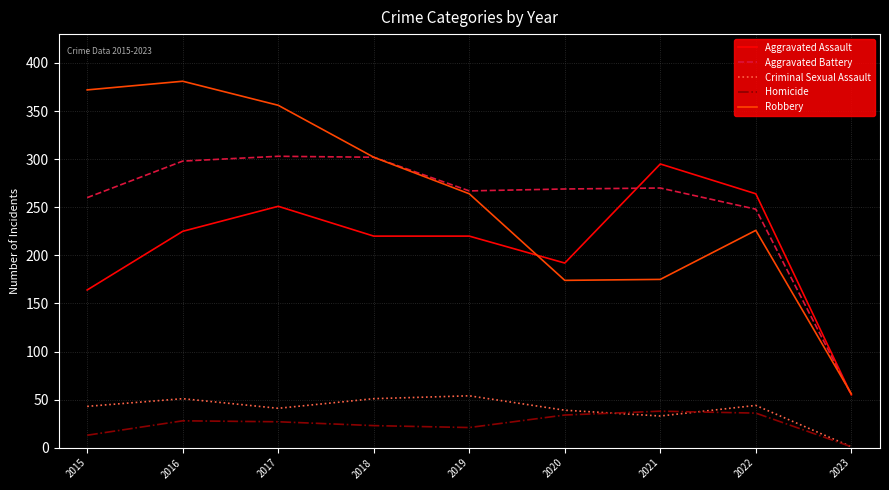

Which series has the largest range (max minus min)?

Robbery